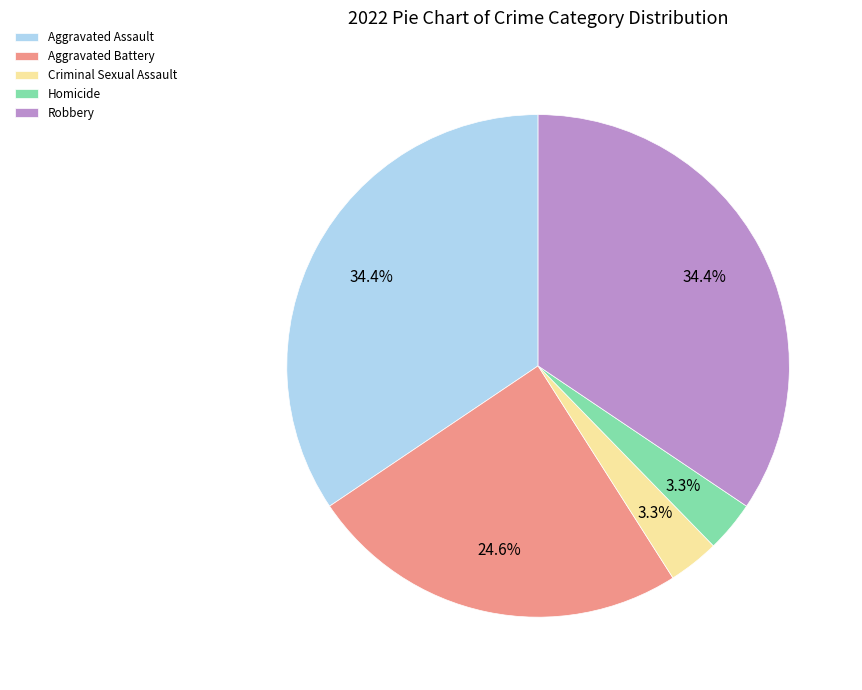

Which has a higher value, Homicide or Aggravated Battery?

Aggravated Battery